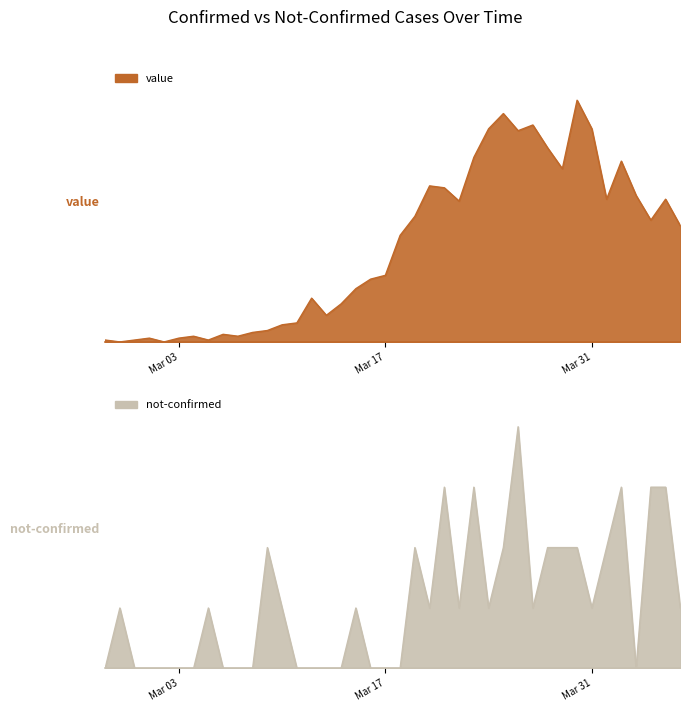

What is the total value across all series at 2020-03-18?

56